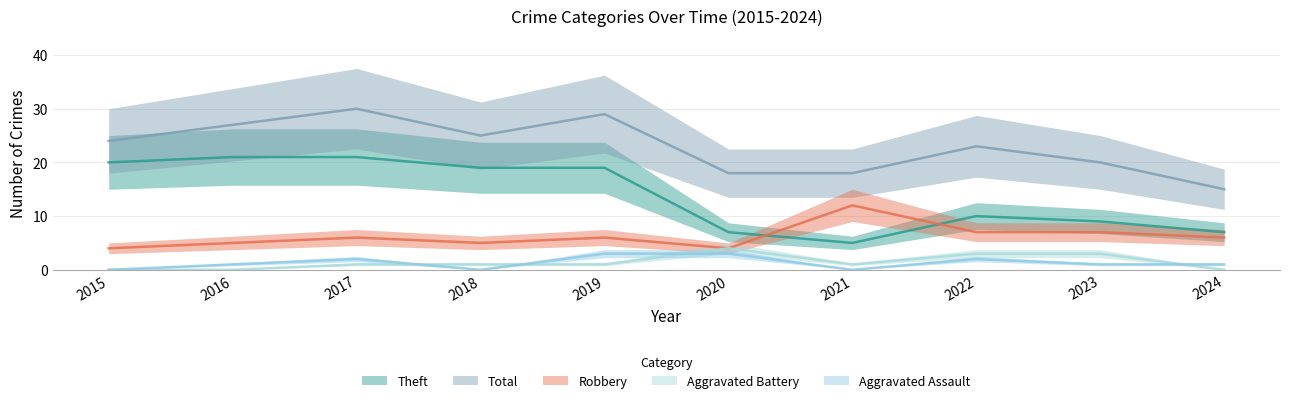

What is the average value of the Aggravated Assault series?

1